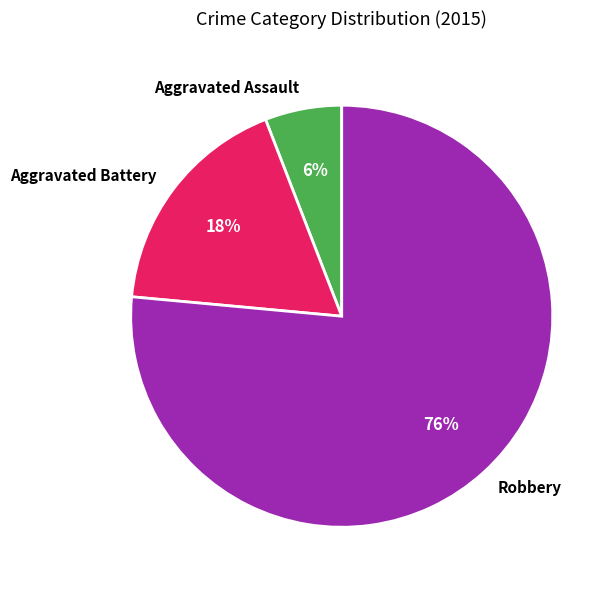

To the nearest percent, what is the average slice percentage?

33%